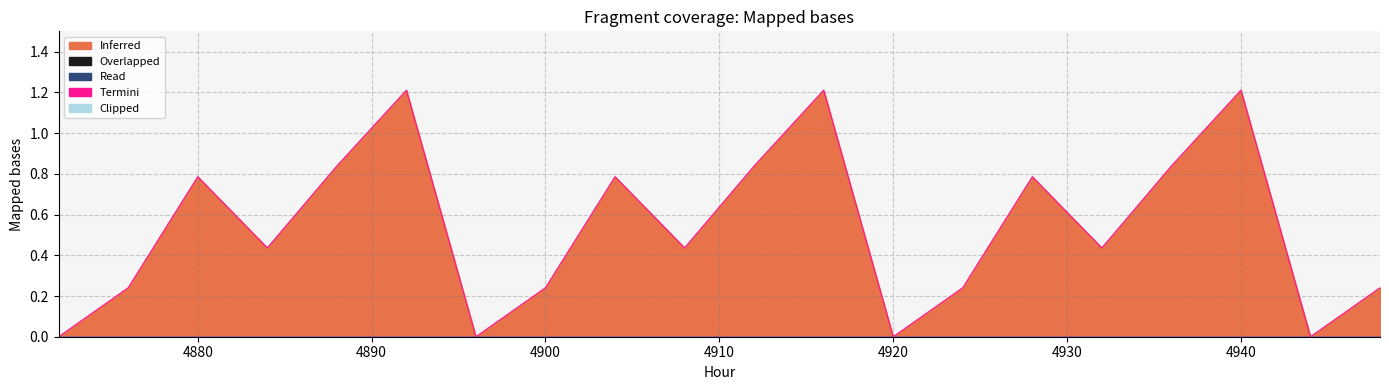

At how many categories does at least one series exceed 0?

16